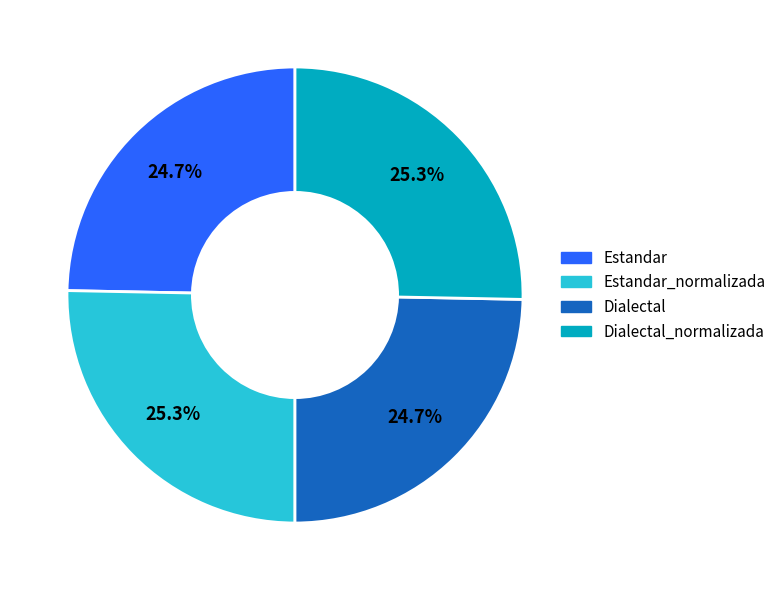

Is there any slice that represents more than half of the pie?

No